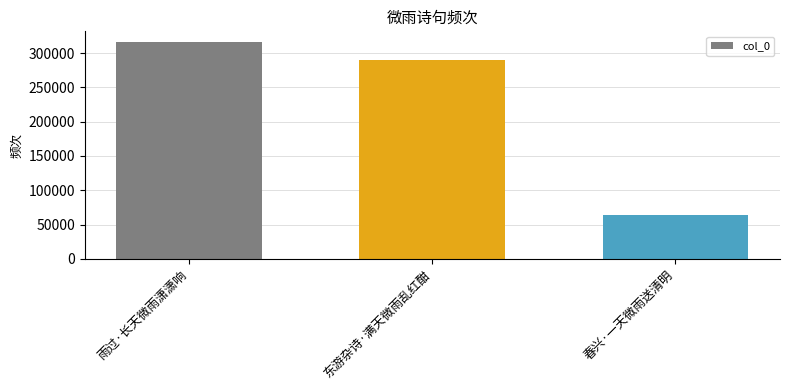

What is the change in value from 东游杂诗·满天微雨乱红酣 to 春兴·一天微雨送清明?

-225475